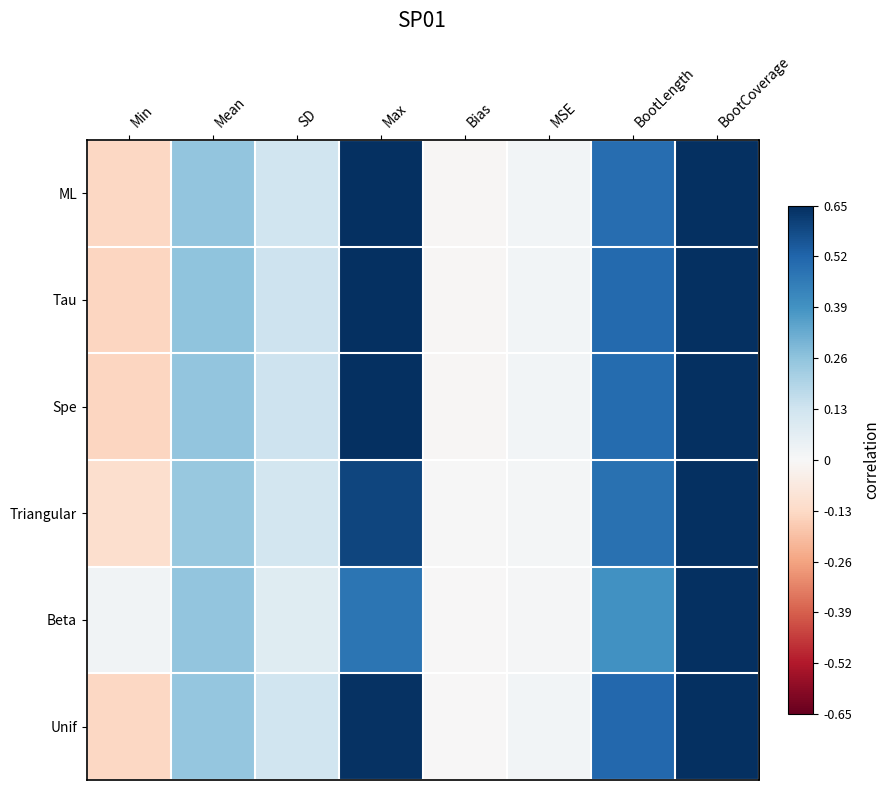

Reading left to right, list all the values displayed in this chart.

ML: Min=-0.1	Mean=0.3	SD=0.1	Max=0.7	Bias=-0.0	MSE=0.0	BootLength=0.5	BootCoverage=0.9
Tau: Min=-0.1	Mean=0.3	SD=0.1	Max=0.7	Bias=-0.0	MSE=0.0	BootLength=0.5	BootCoverage=0.9
Spe: Min=-0.1	Mean=0.3	SD=0.1	Max=0.7	Bias=-0.0	MSE=0.0	BootLength=0.5	BootCoverage=0.9
Triangular: Min=-0.1	Mean=0.2	SD=0.1	Max=0.6	Bias=0.0	MSE=0.0	BootLength=0.5	BootCoverage=1.0
Beta: Min=0.0	Mean=0.3	SD=0.1	Max=0.5	Bias=-0.0	MSE=0.0	BootLength=0.4	BootCoverage=1.0
Unif: Min=-0.1	Mean=0.3	SD=0.1	Max=0.6	Bias=-0.0	MSE=0.0	BootLength=0.5	BootCoverage=0.9